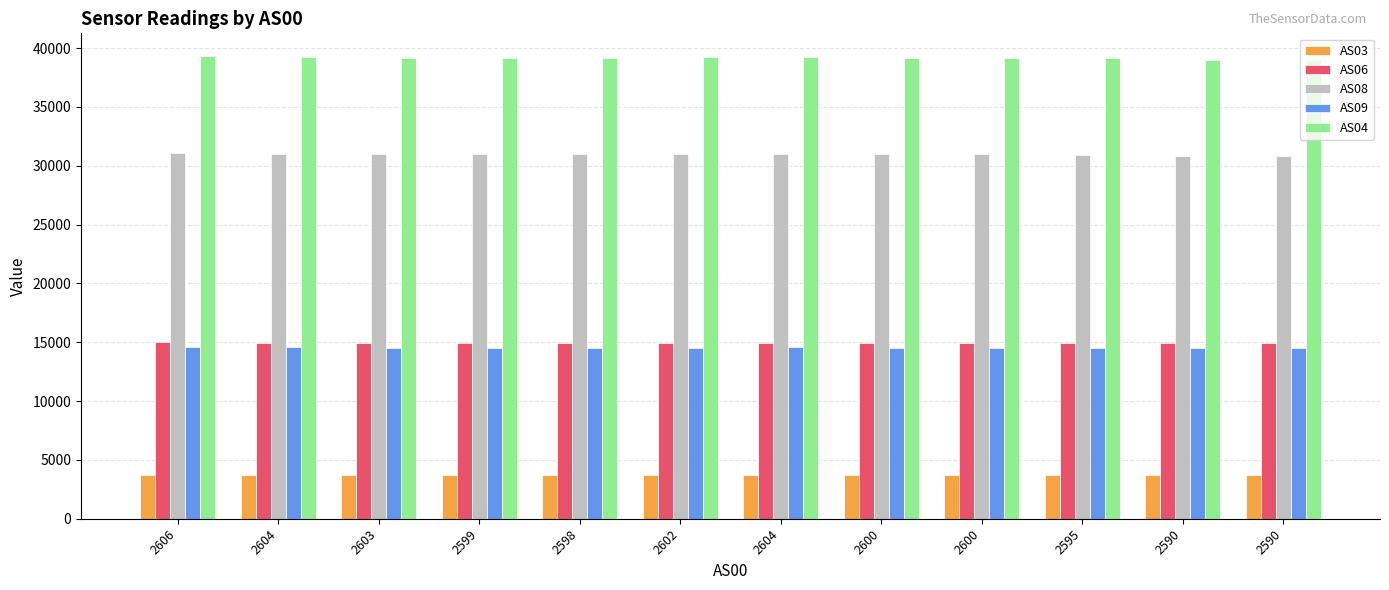

How many series are shown in this chart?

5